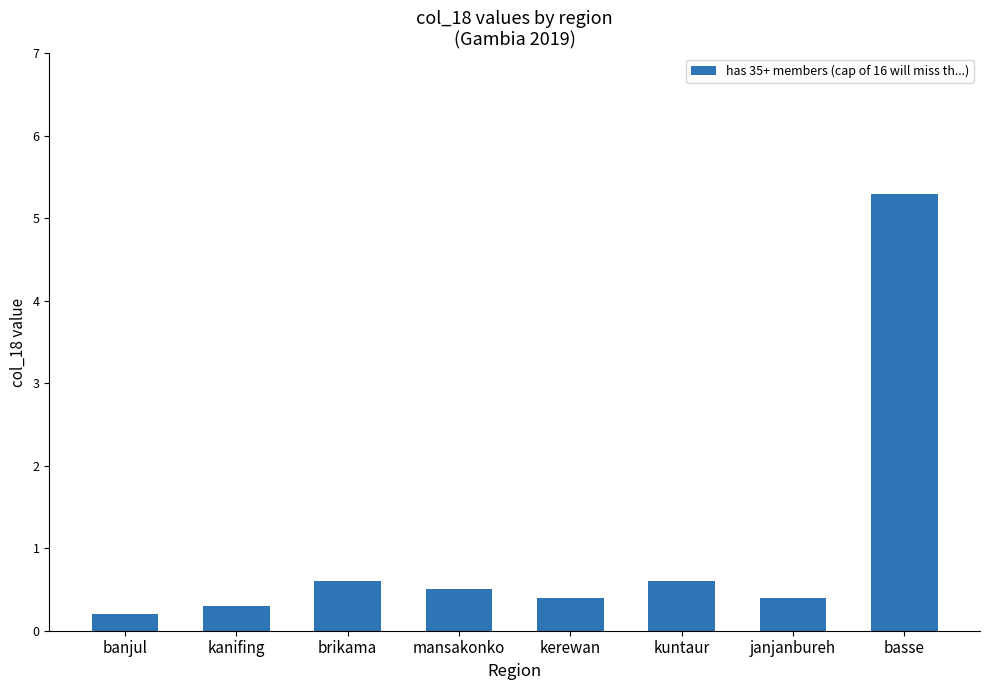

Reading left to right, what are all the values shown in this chart?

0.2	0.3	0.6	0.5	0.4	0.6	0.4	5.3